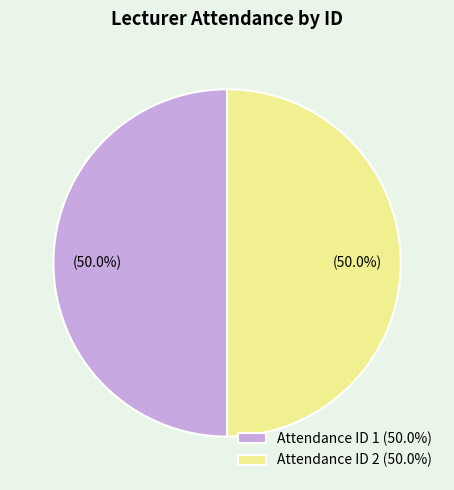

Do Attendance ID 1 (50.0%) and Attendance ID 2 (50.0%) together represent more than half of the pie?

Yes